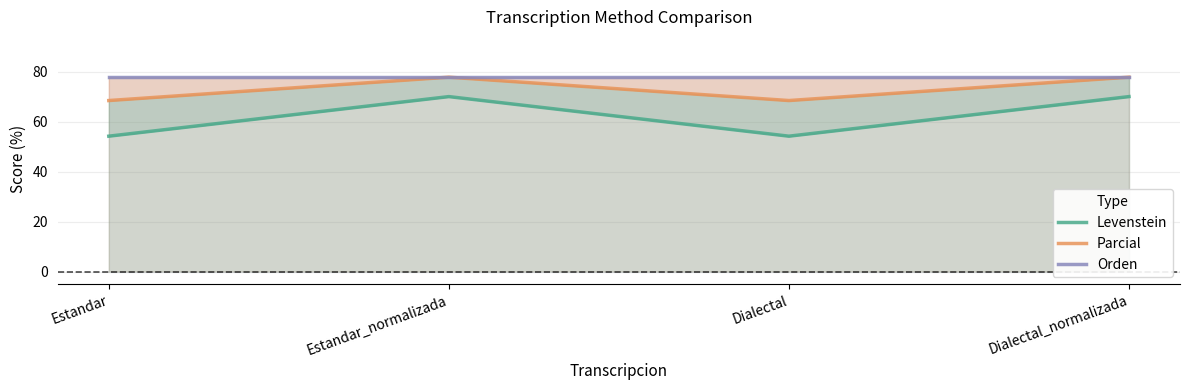

What is the difference between the highest and lowest values at Estandar?

23.6